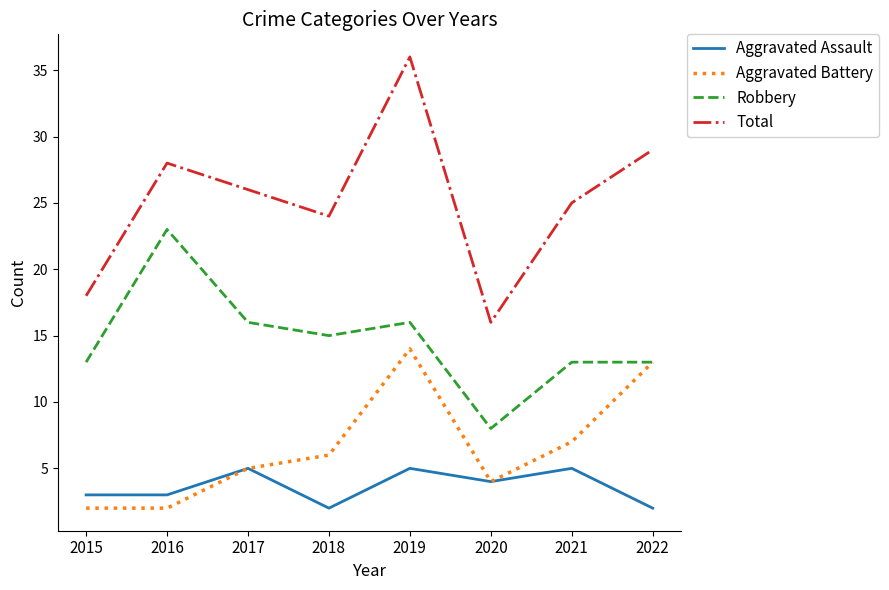

What are all the series names shown in the legend?

Aggravated Assault, Aggravated Battery, Robbery, Total